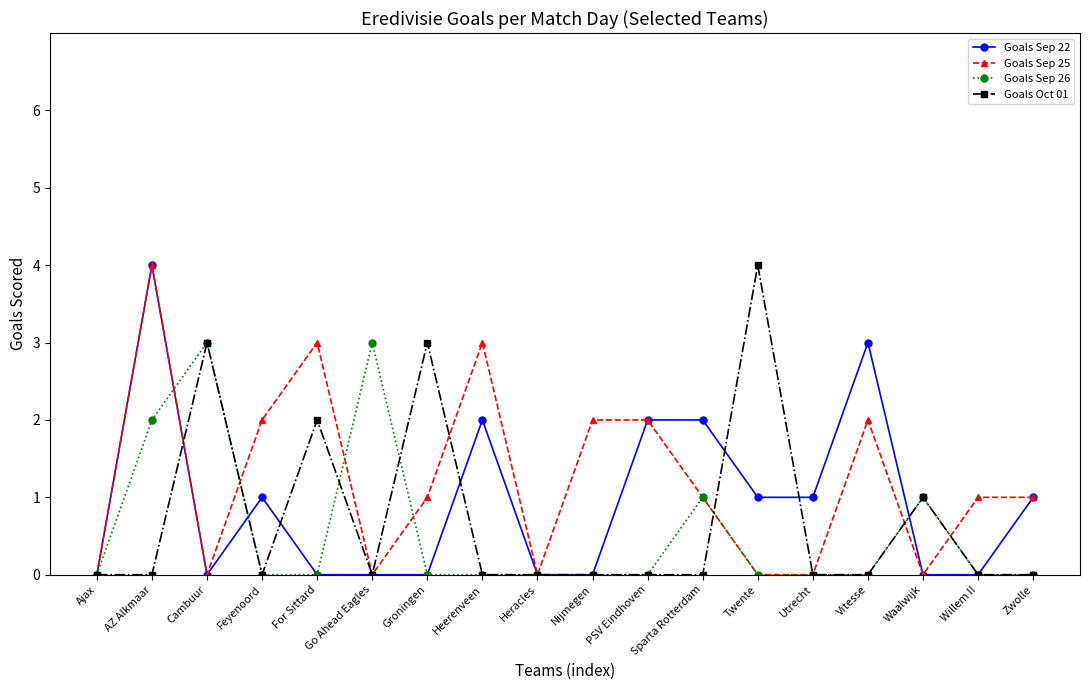

What is the difference between the Goals Sep 22 values at Cambuur and Heerenveen?

2